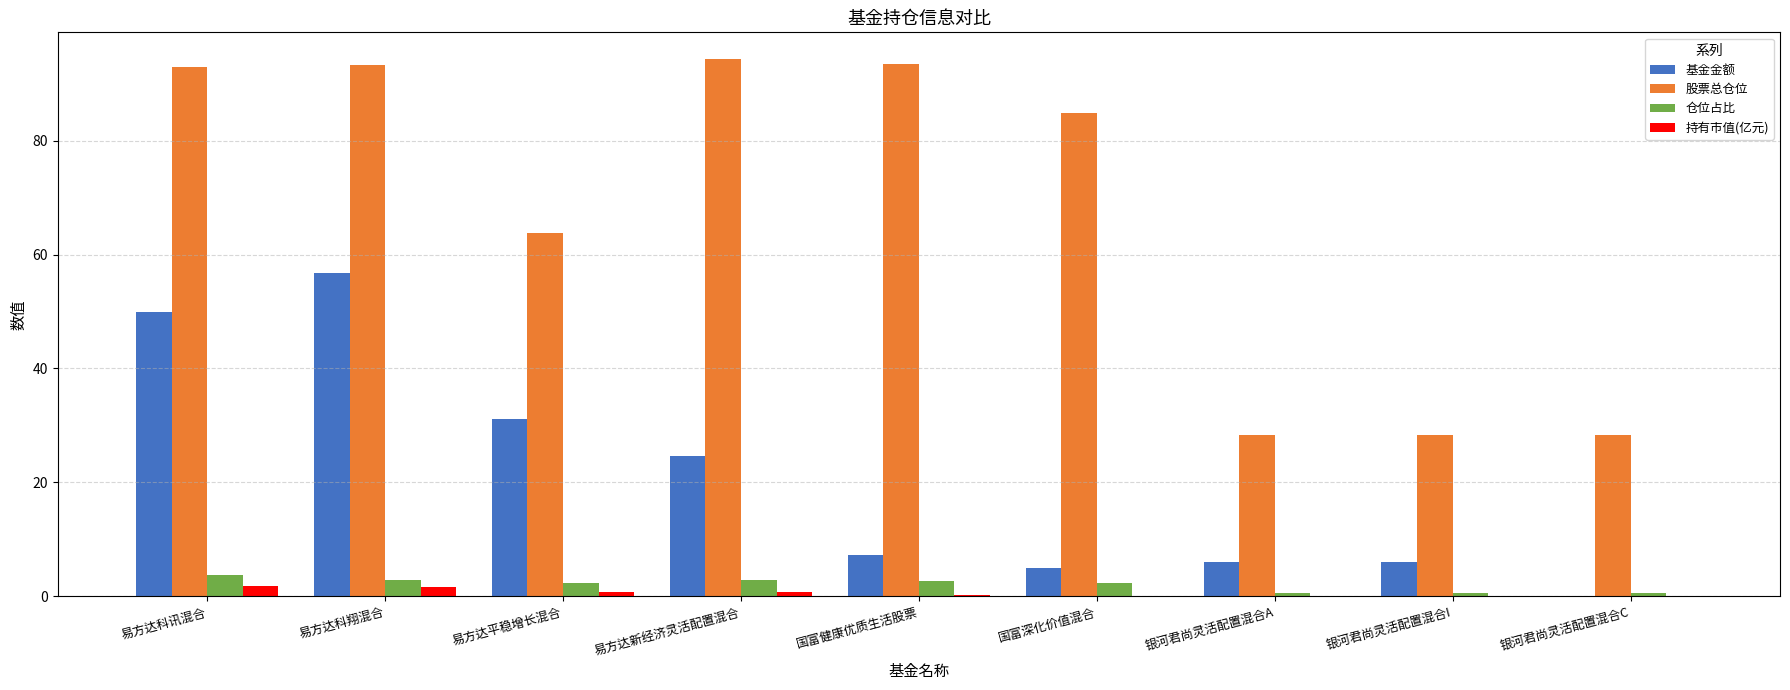

Which series has the largest total across all categories?

股票总仓位